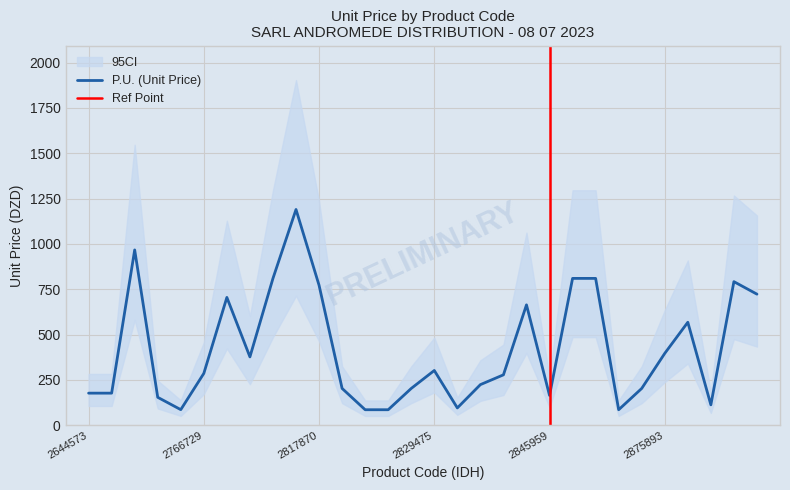

Rank the categories by value from lowest to highest.

2821686, 2823409, 2875891, 2728382, 2830113, 2910278, 2728380, 2845959, 2644573, 2646698, 2820870, 2823411, 2875892, 2830114, 2845955, 2766729, 2829475, 2791901, 2875893, 2876884, 2845956, 2766835, 2918203, 2817870, 2917788, 2806713, 2859185, 2860119, 2682282, 2806719